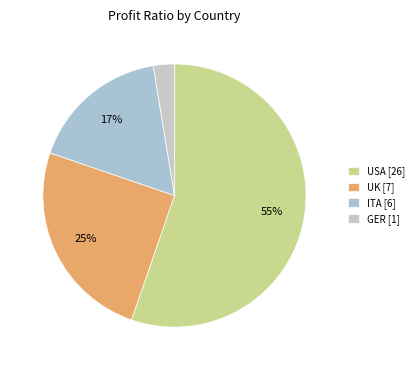

Rank the categories by value from highest to lowest.

USA [26], UK [7], ITA [6], GER [1]